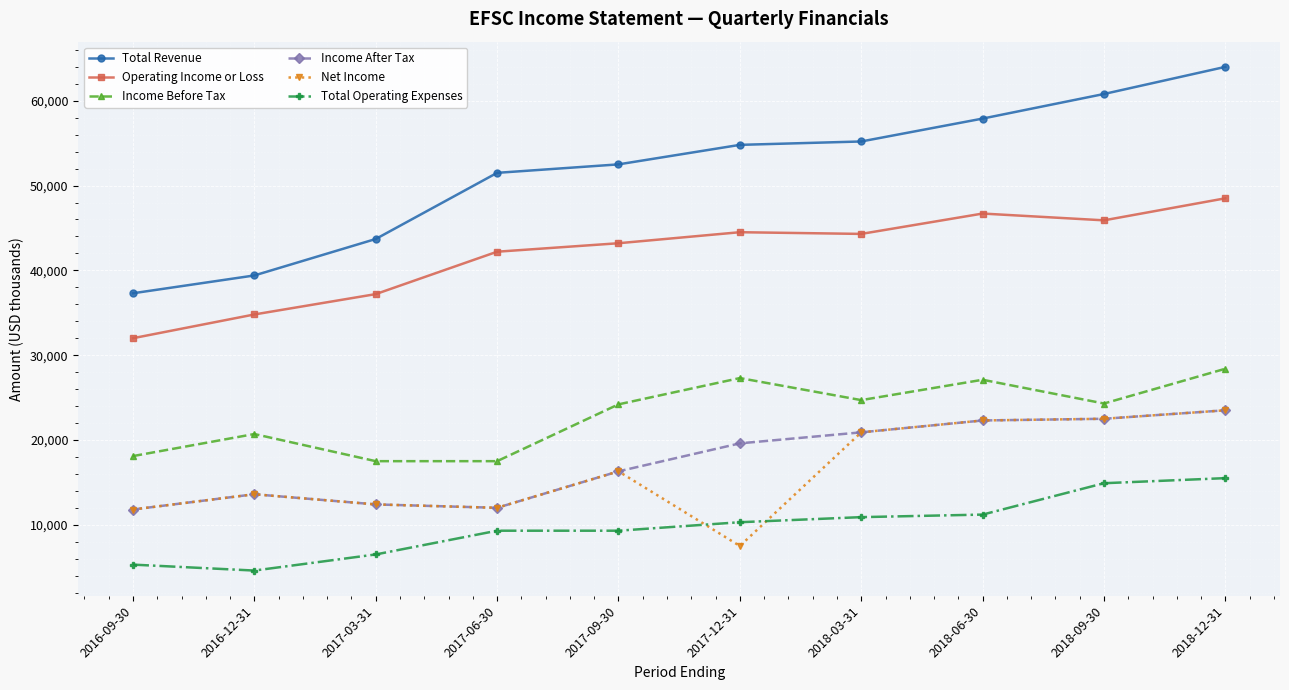

At which category is the sum across all series the highest?

2018-12-31